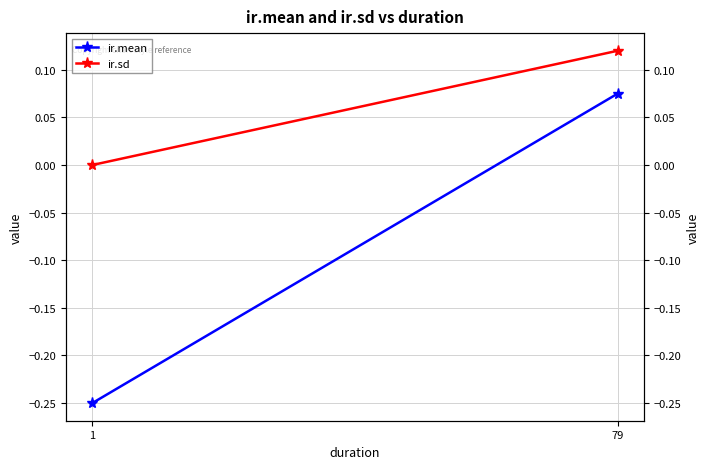

True or false: ir.sd has a value of 0.0 at 1.

True